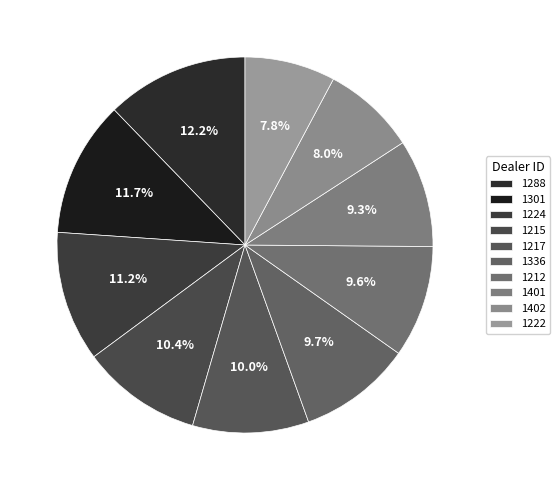

To the nearest percent, what is the combined percentage of 1402 and 1401?

17%